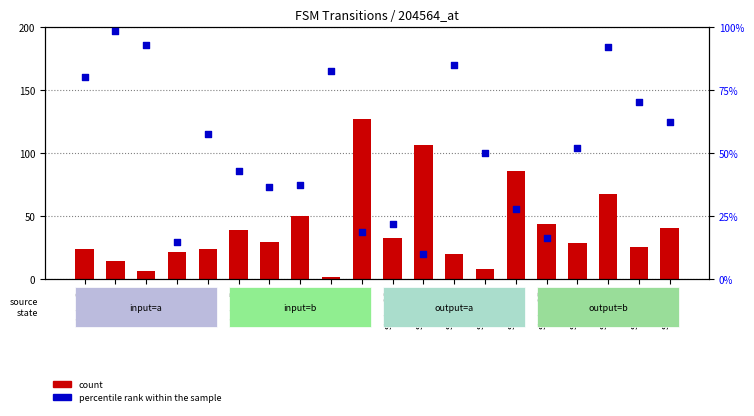

Which series contains the highest Y value?

count